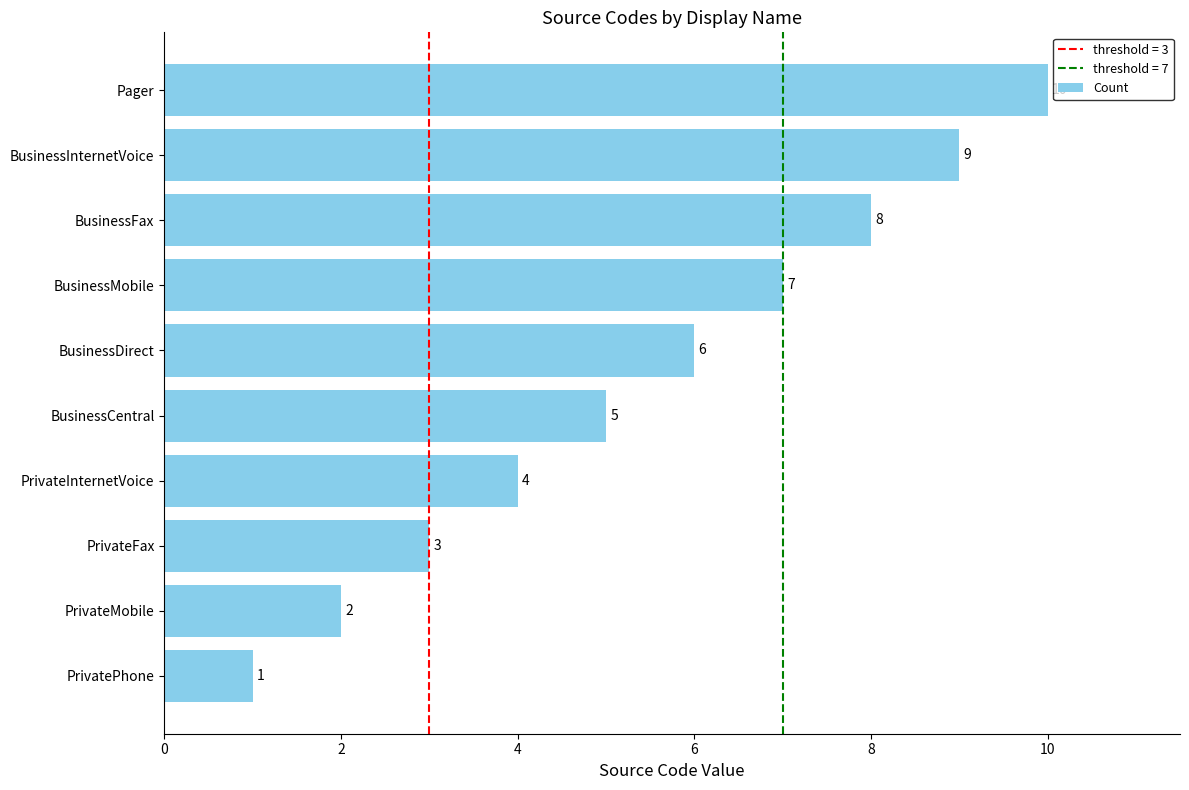

How many data points are less than 6?

5